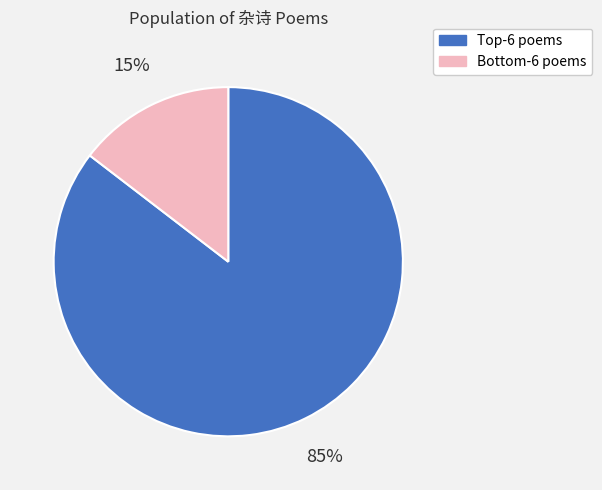

Which category accounts for the majority?

Top-6 poems